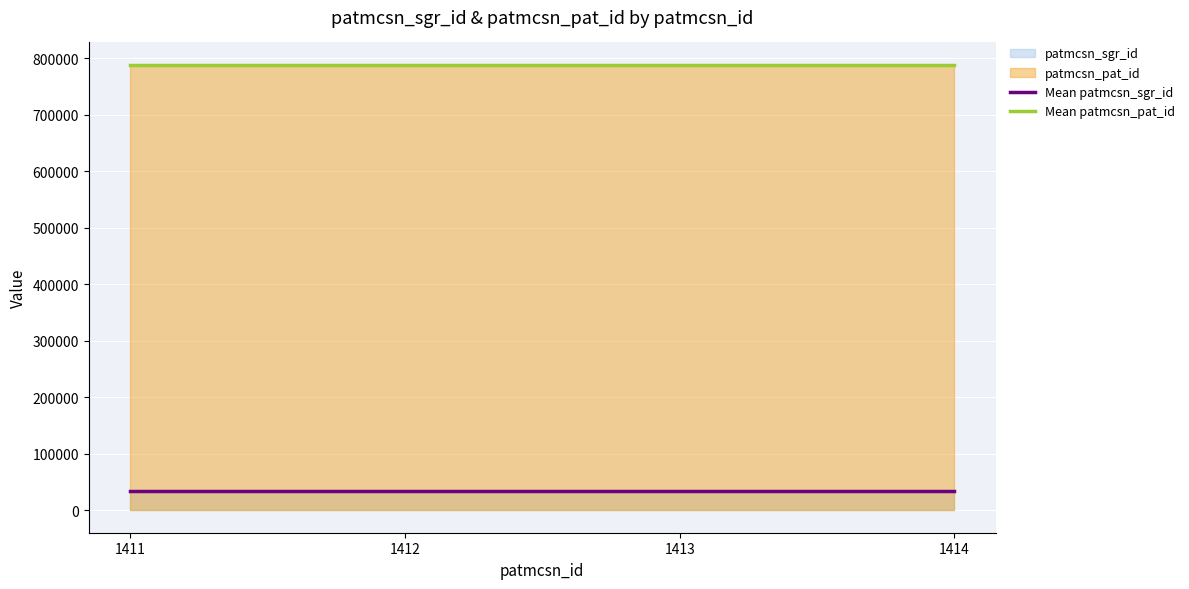

True or false: Mean patmcsn_sgr_id and Mean patmcsn_pat_id cross at least once.

False